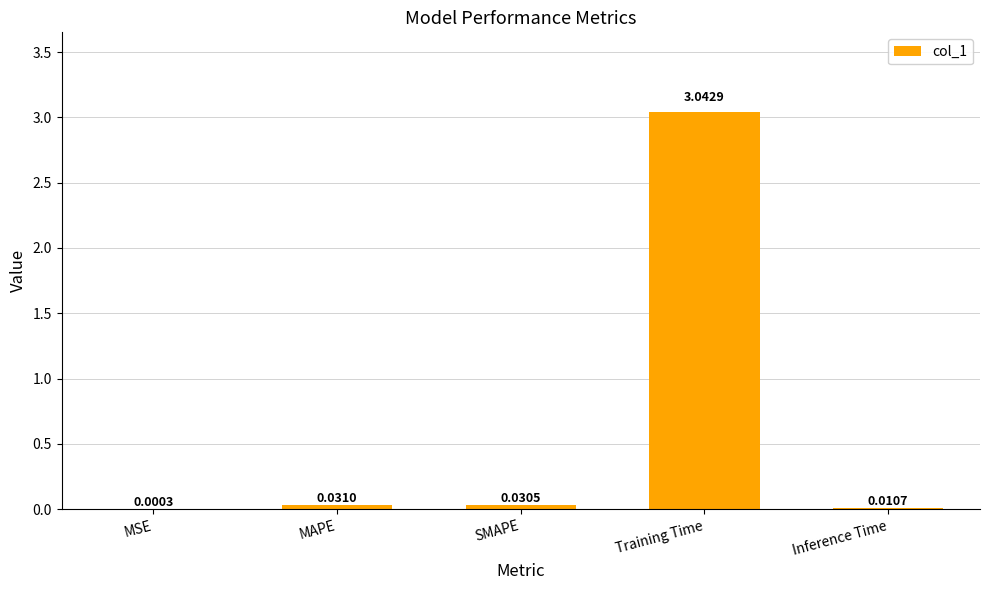

Between Training Time and MAPE, which is larger?

Training Time